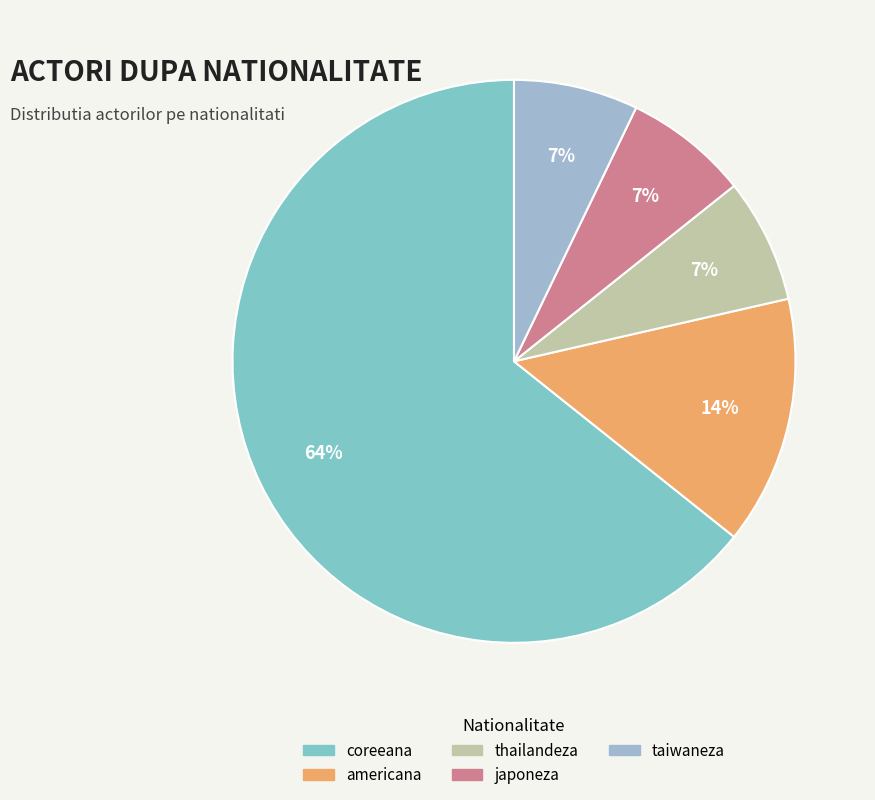

To the nearest percent, what portion does thailandeza represent?

7%